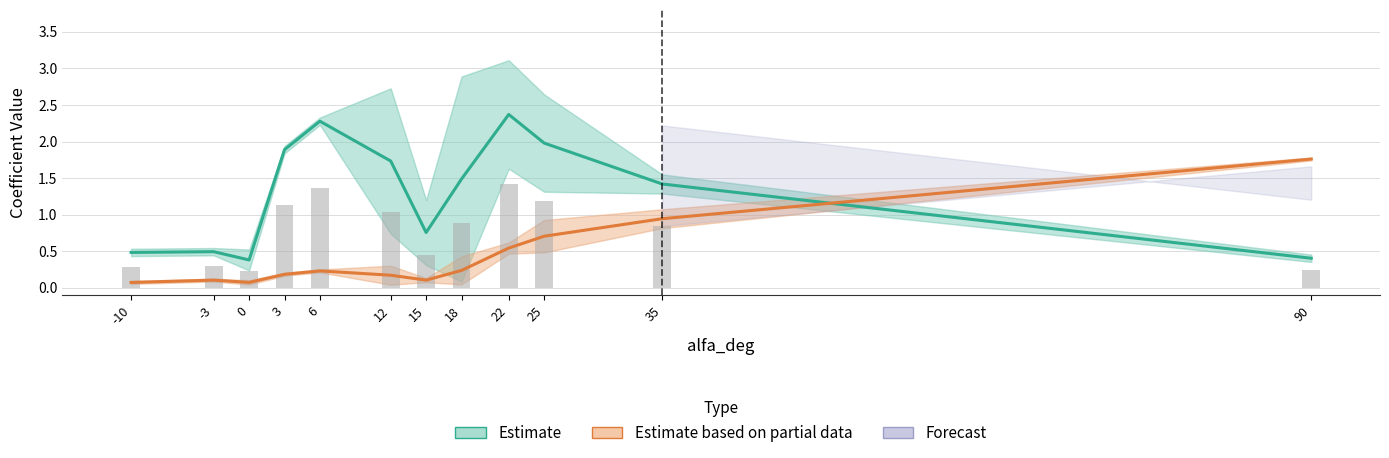

Between -10 and 6, which is larger?

6